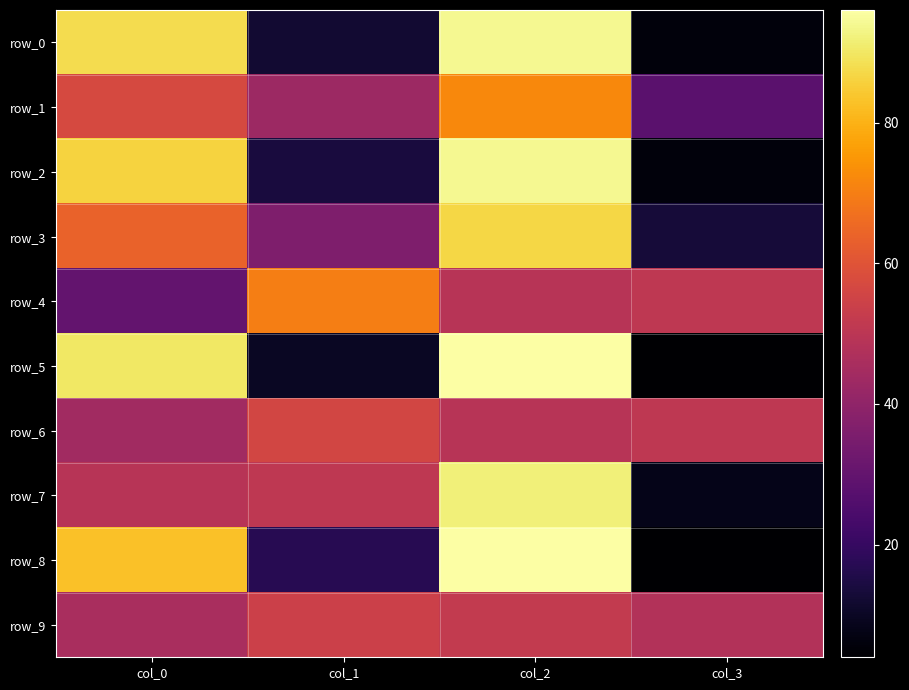

What is the difference between the row_0 values at col_0 and col_3?

82